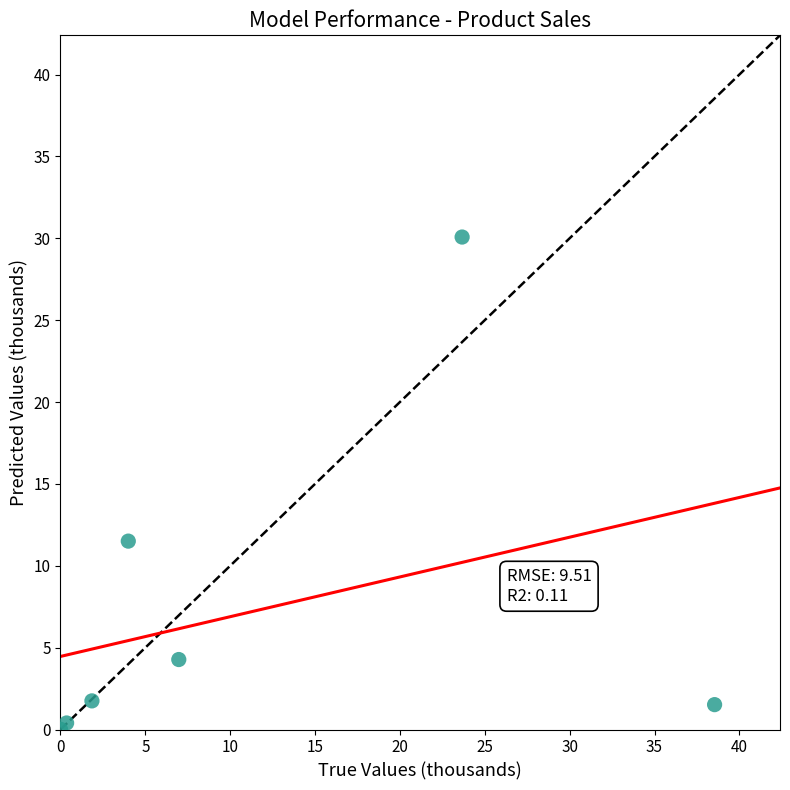

What Y value in the scatter plot is closest to 15?

11.5